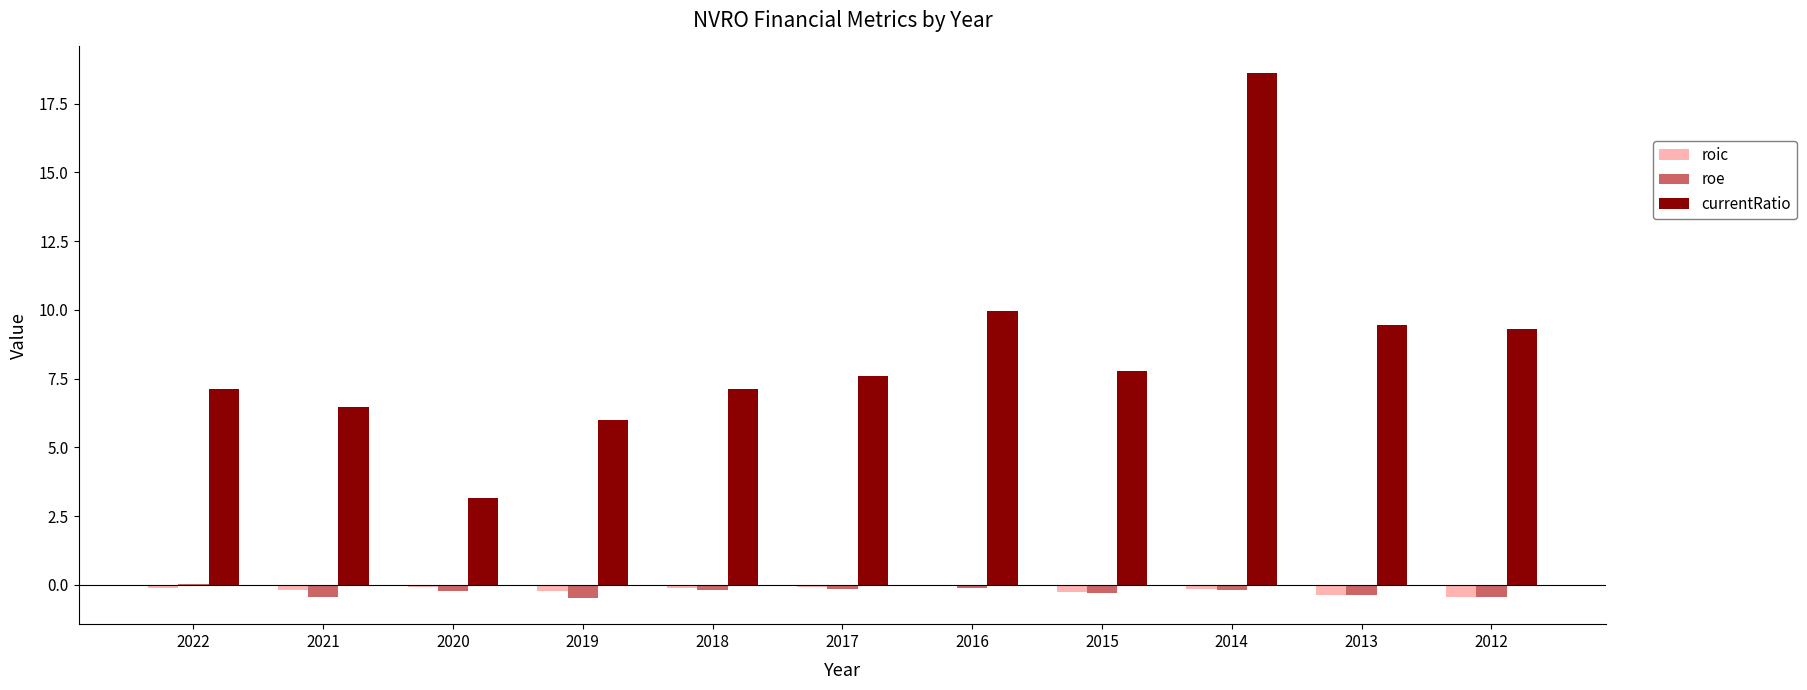

How many series are shown in this chart?

3